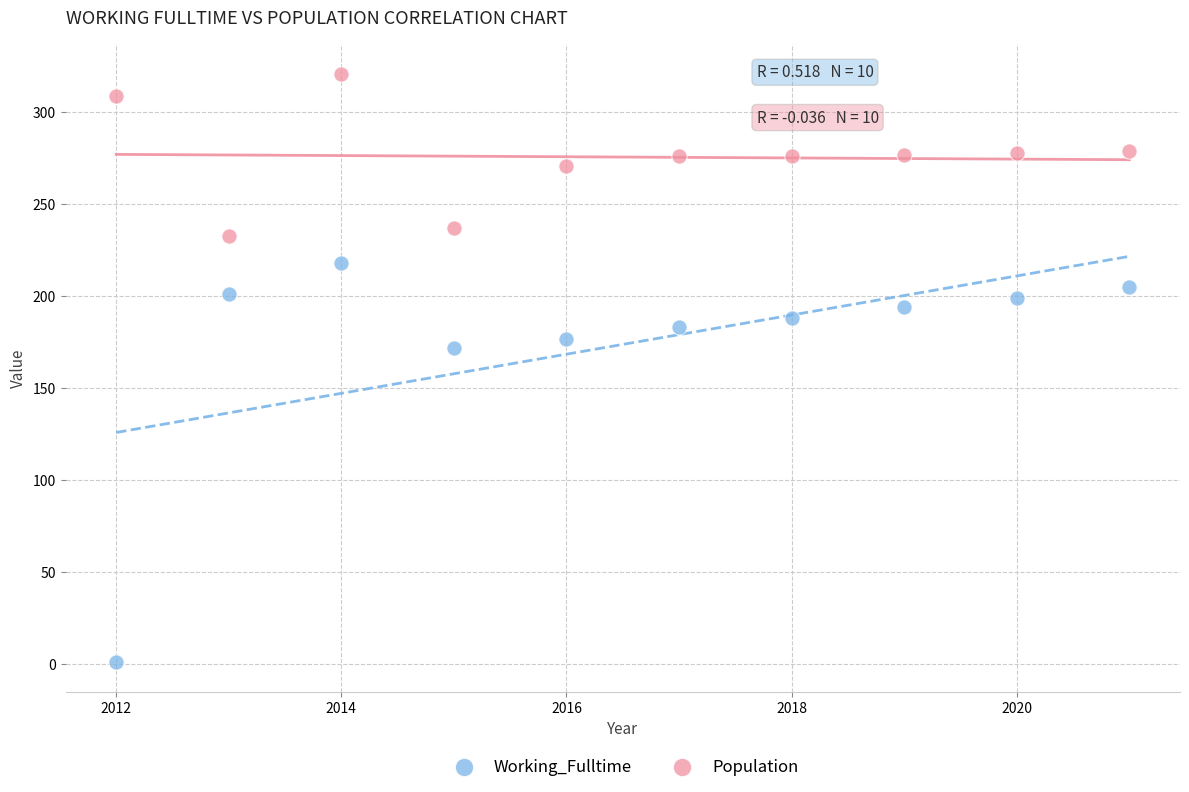

Which series contains the highest Y value?

Population